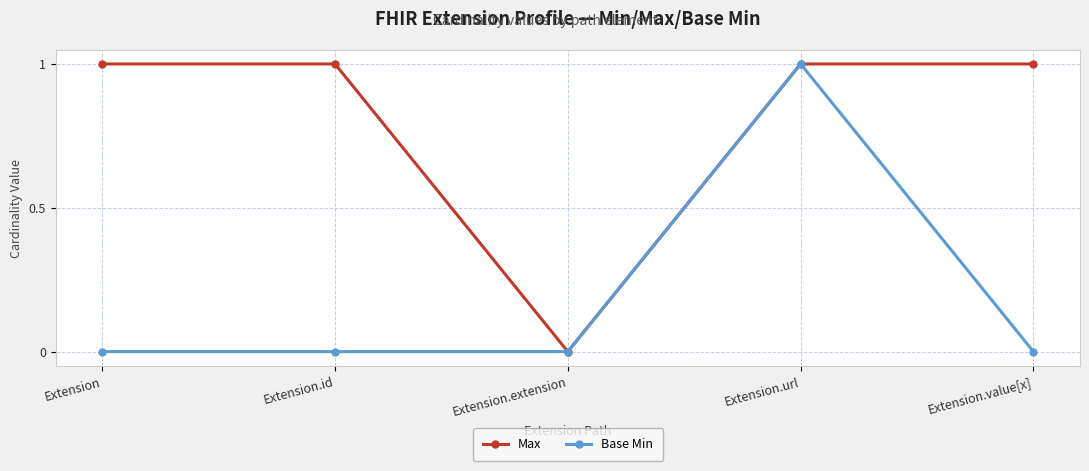

List the series in order of their overall mean, lowest first.

Base Min, Max